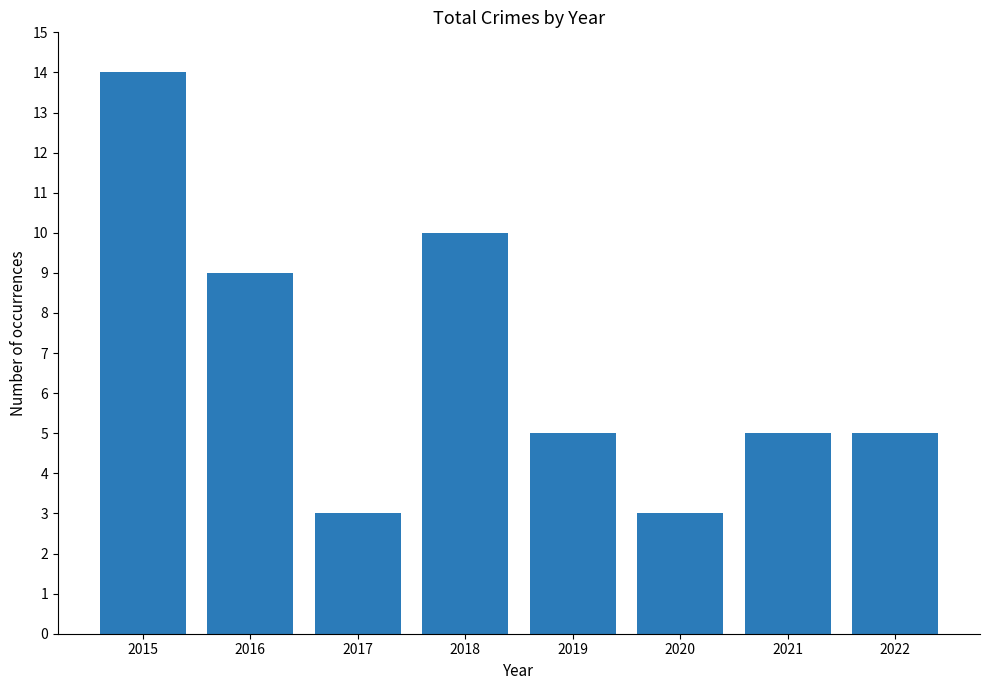

What is the smallest value displayed?

3